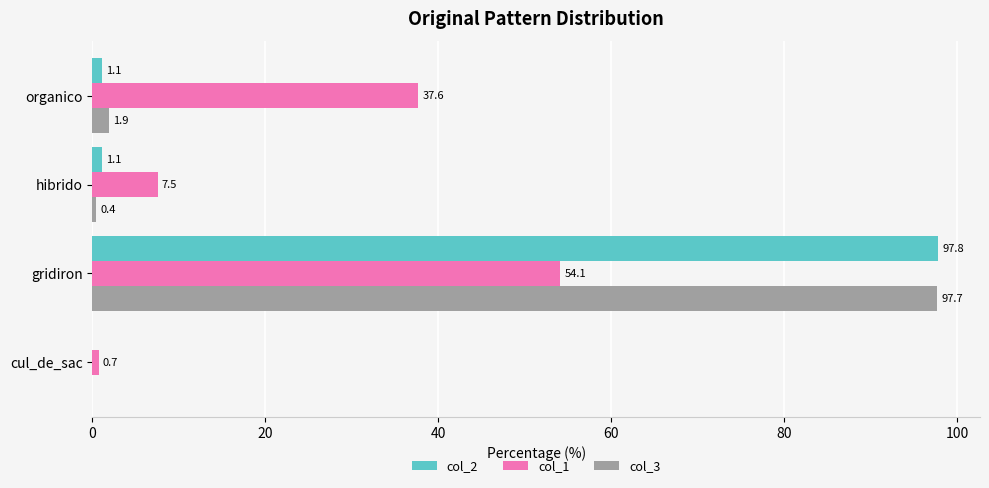

Is it true that col_2 equals 134.0 at gridiron?

False